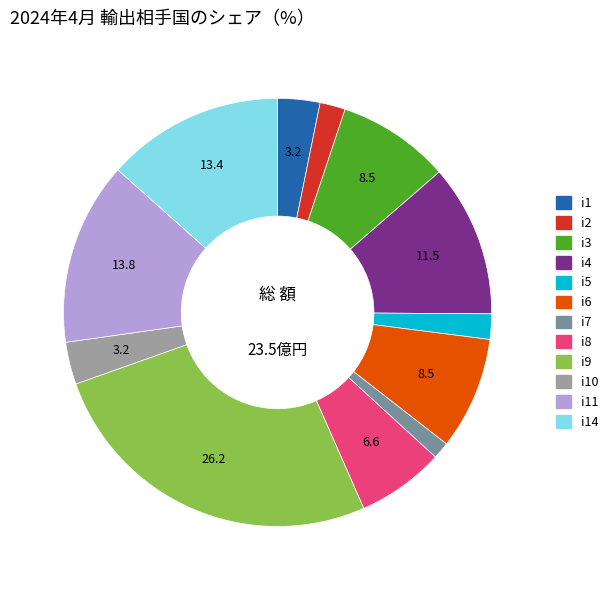

Is there any slice that represents more than half of the pie?

No